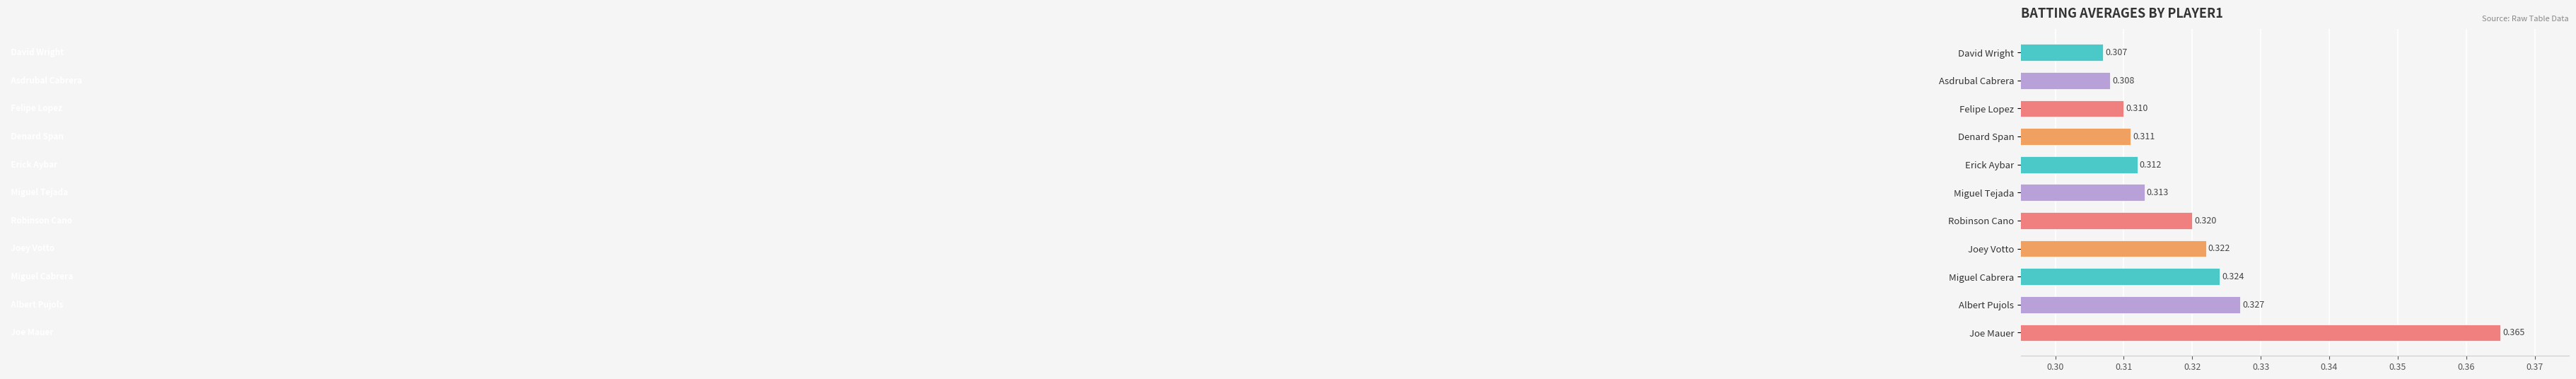

Are the bars grouped side by side (vs. stacked)?

No